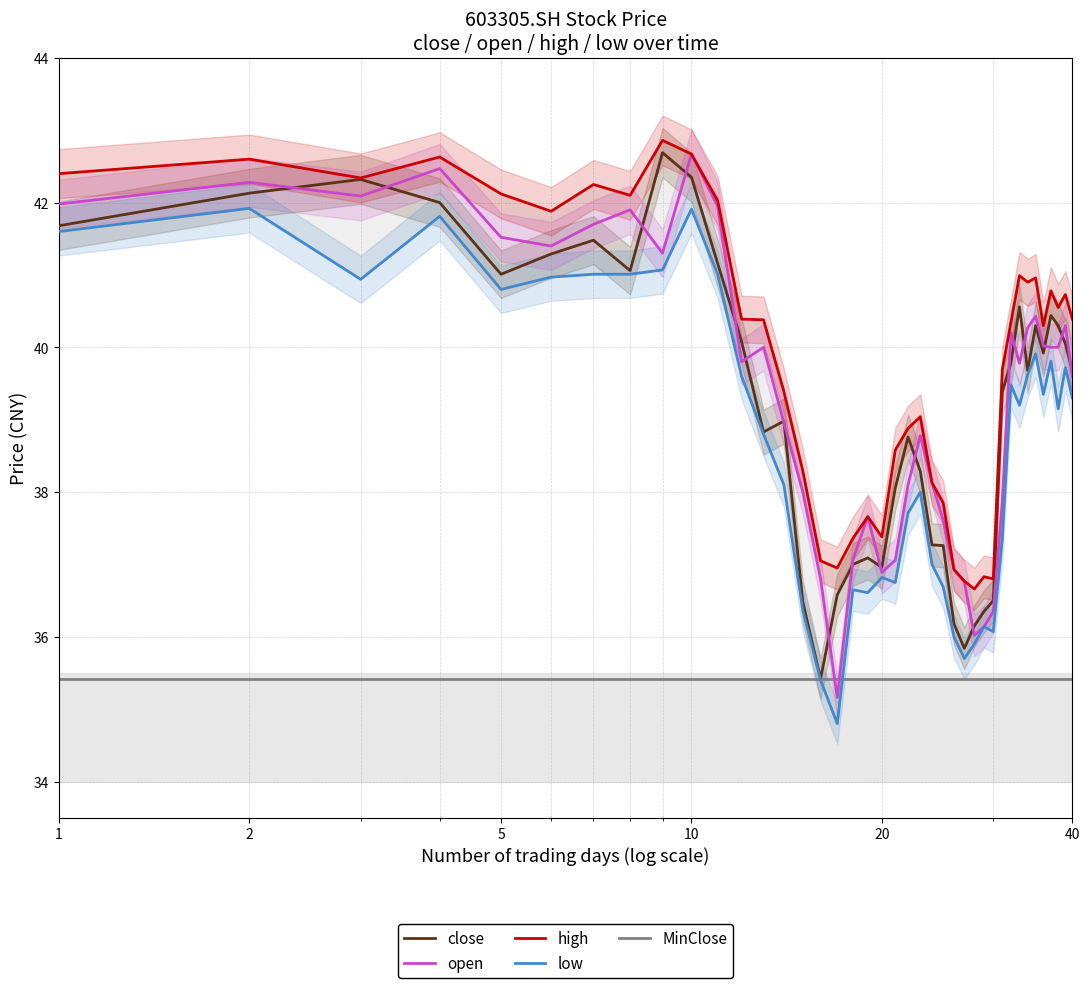

What is the difference between the maximum and minimum values in the high series?

6.2